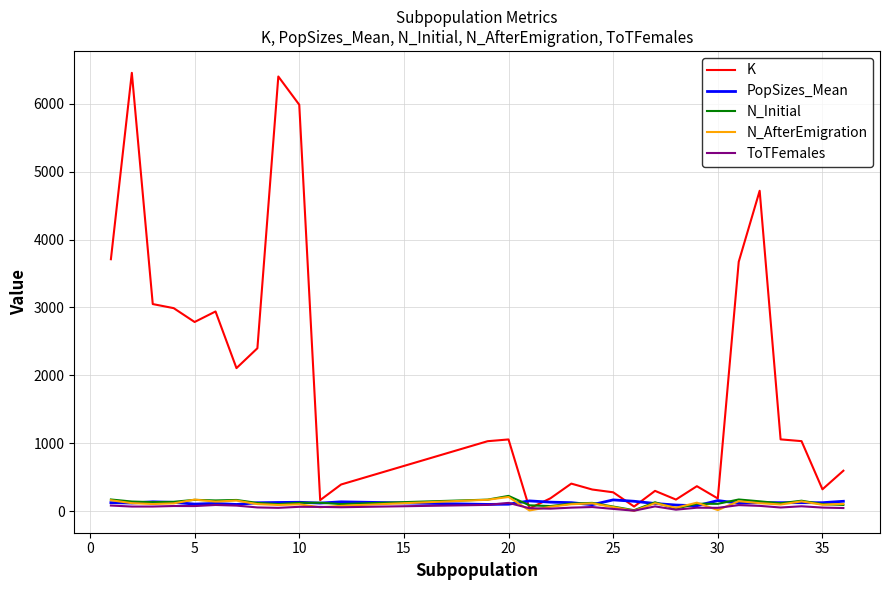

Which series has the widest spread of values?

K